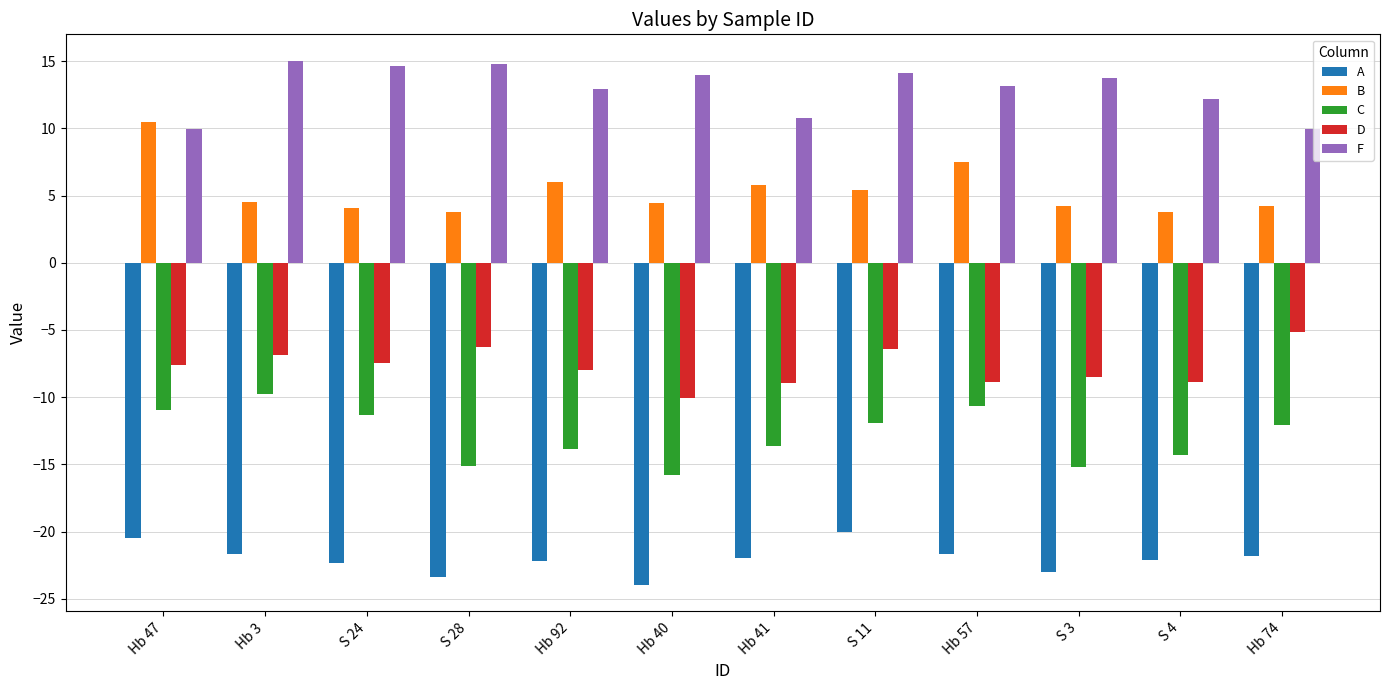

At which label does D reach its peak?

Hb 74